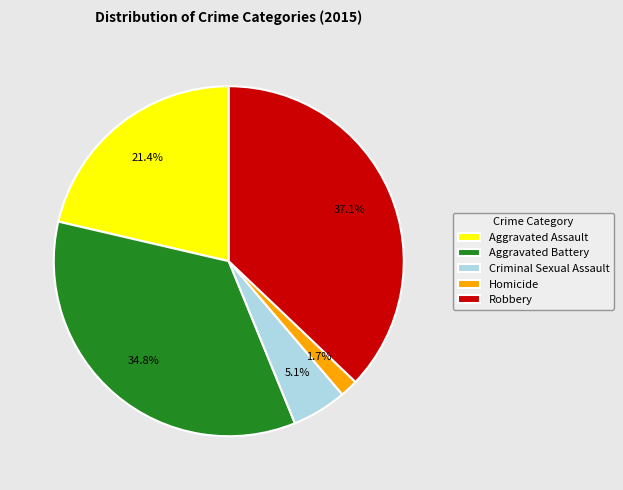

Which category has the smallest portion of the pie?

Homicide